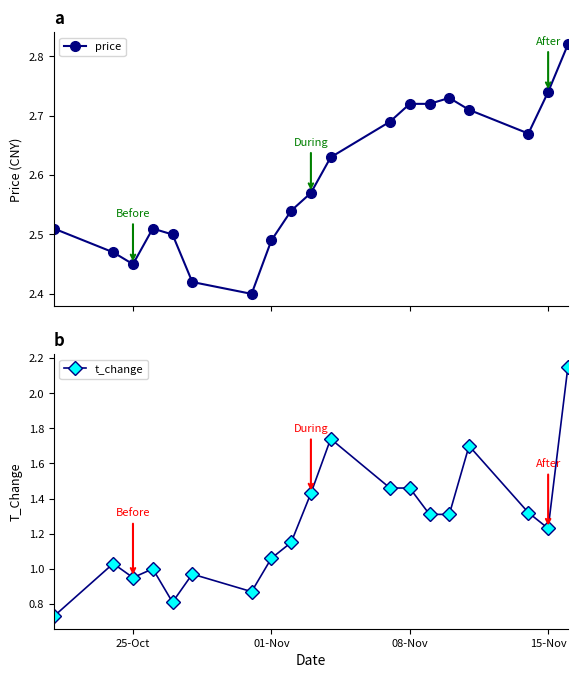

Which series has the largest total across all categories?

price